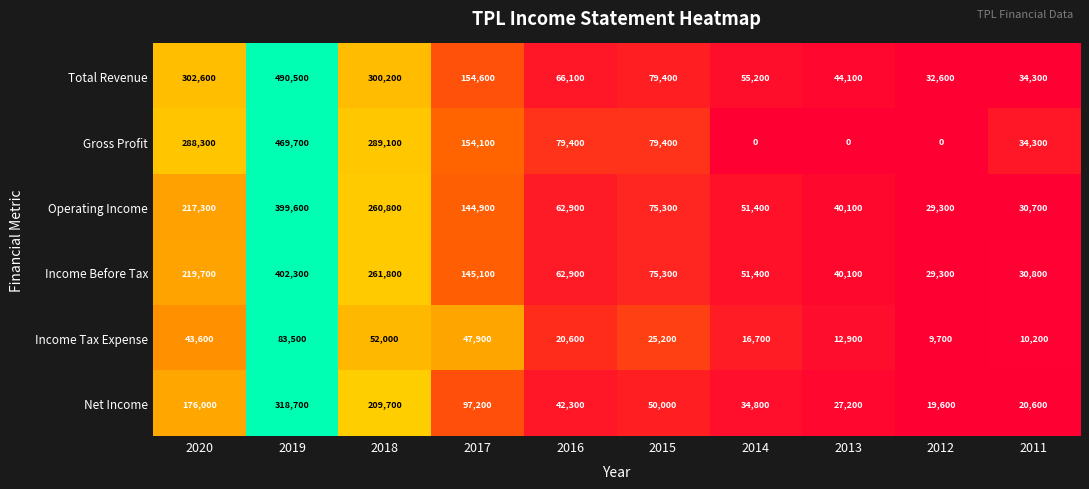

At which category does the chart reach its peak across all series?

2019